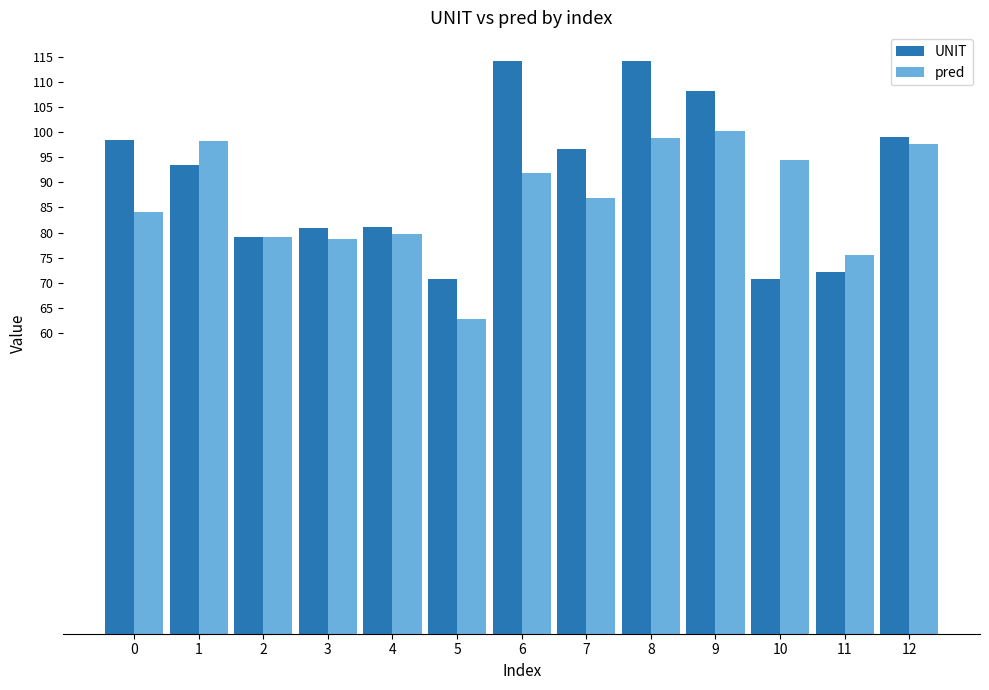

Does the chart contain any negative values?

No